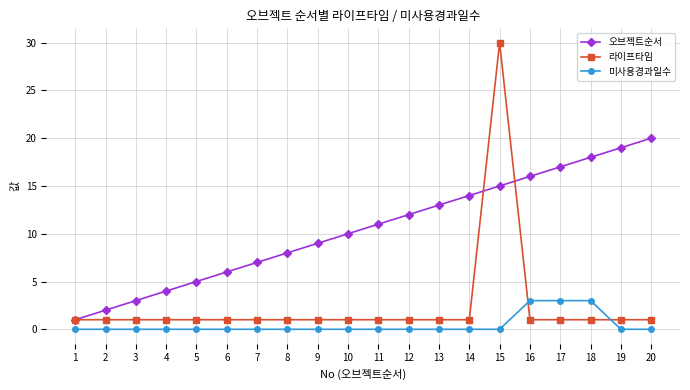

What are all the series names shown in the legend?

오브젝트순서, 라이프타임, 미사용경과일수